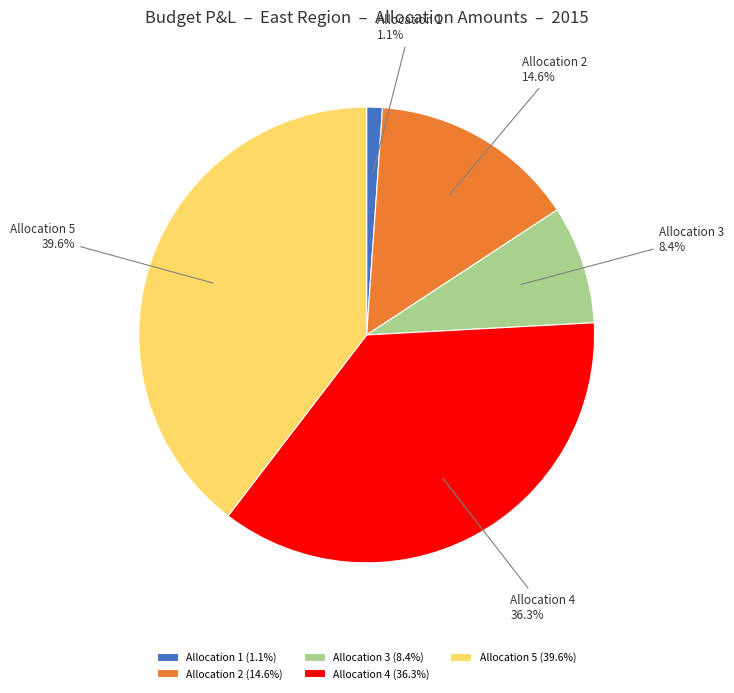

Does Allocation 3 account for over 50% of the chart?

No